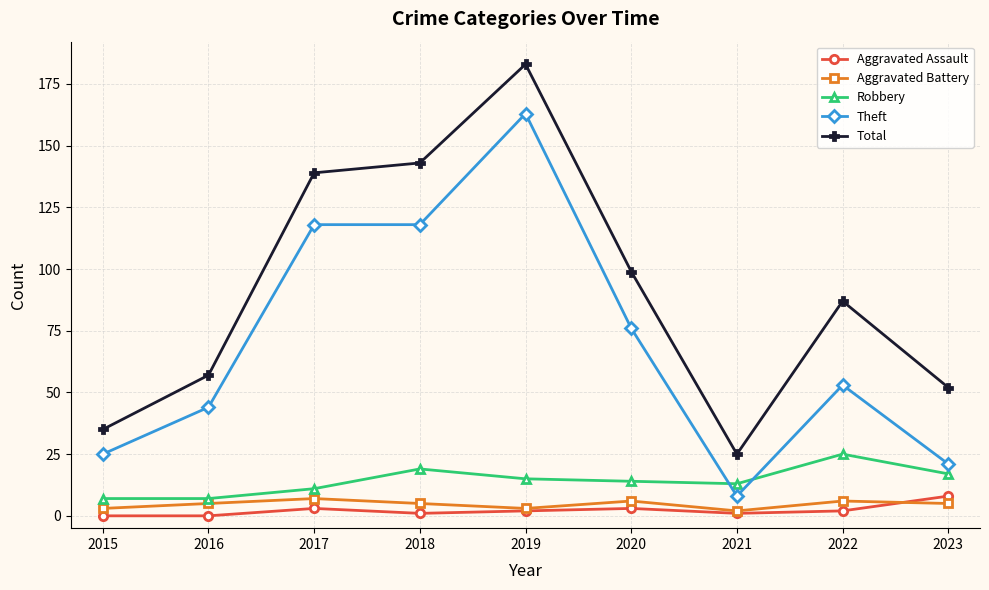

Between 2017 and 2022, which series saw the biggest shift?

Theft